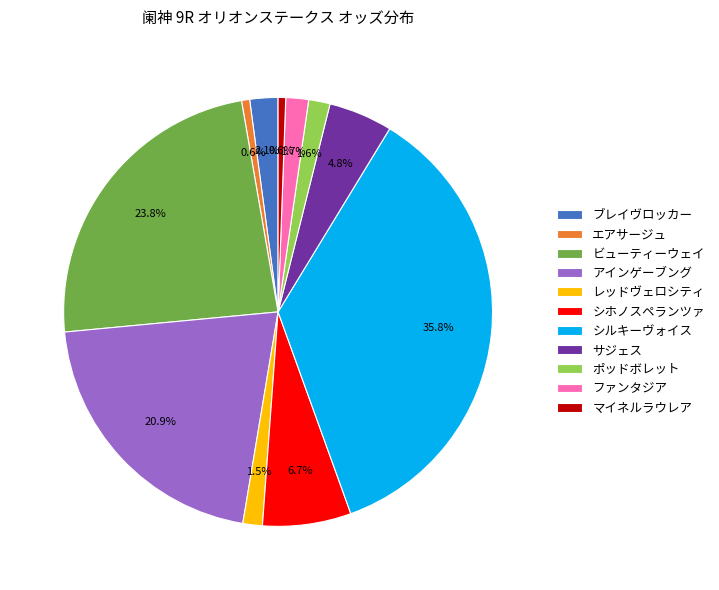

Does ファンタジア represent more than half of the total?

No